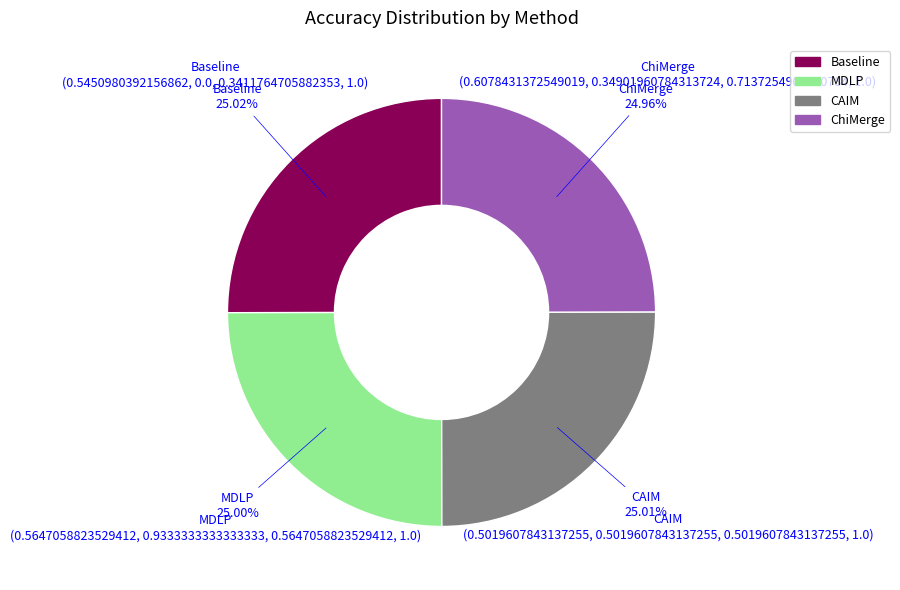

The Baseline slice represents 25% of the pie. True or false?

True